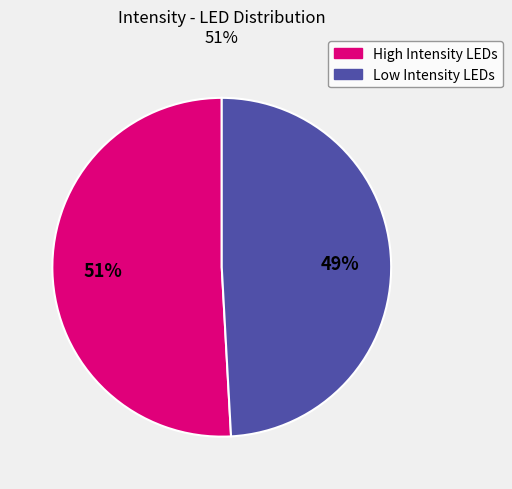

To the nearest percent, what is the average slice percentage?

50%